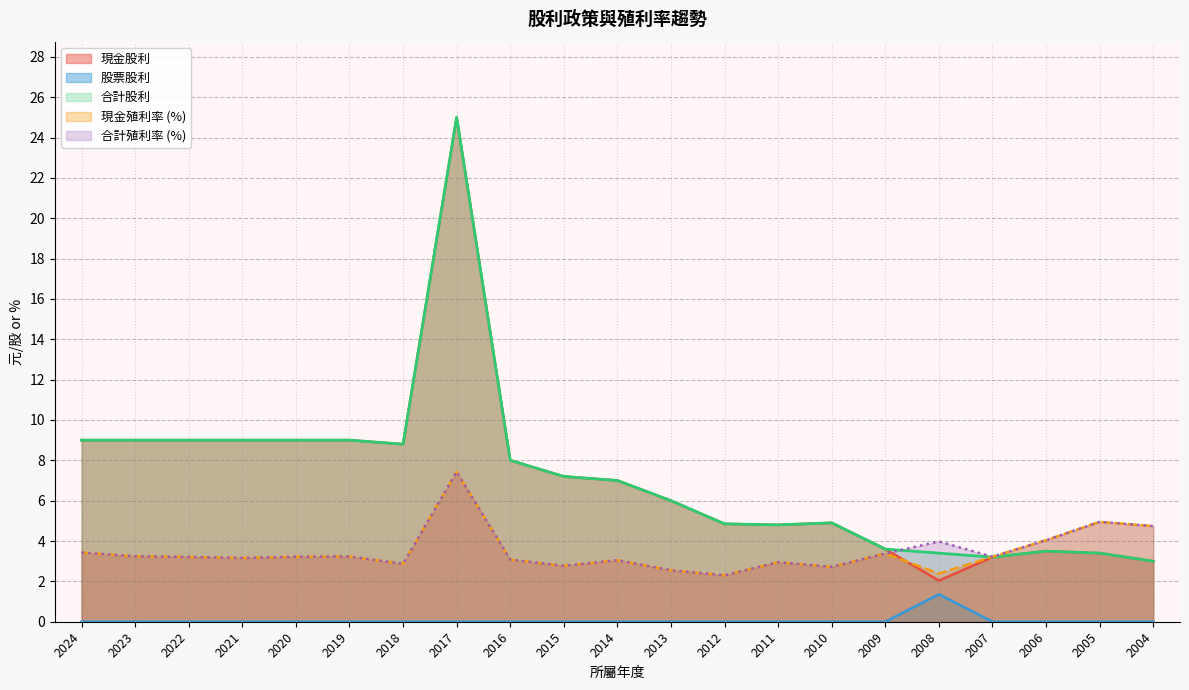

What is the difference between the 合計股利 values at 2013 and 2015?

1.2